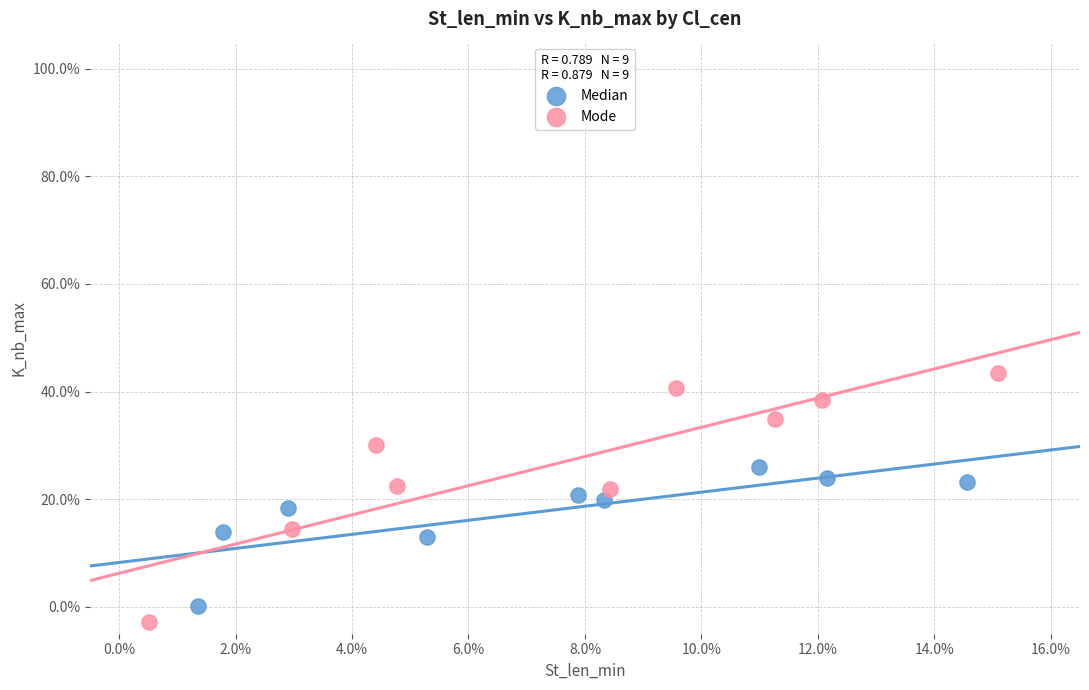

What are all the series names shown in the legend?

Median, Mode